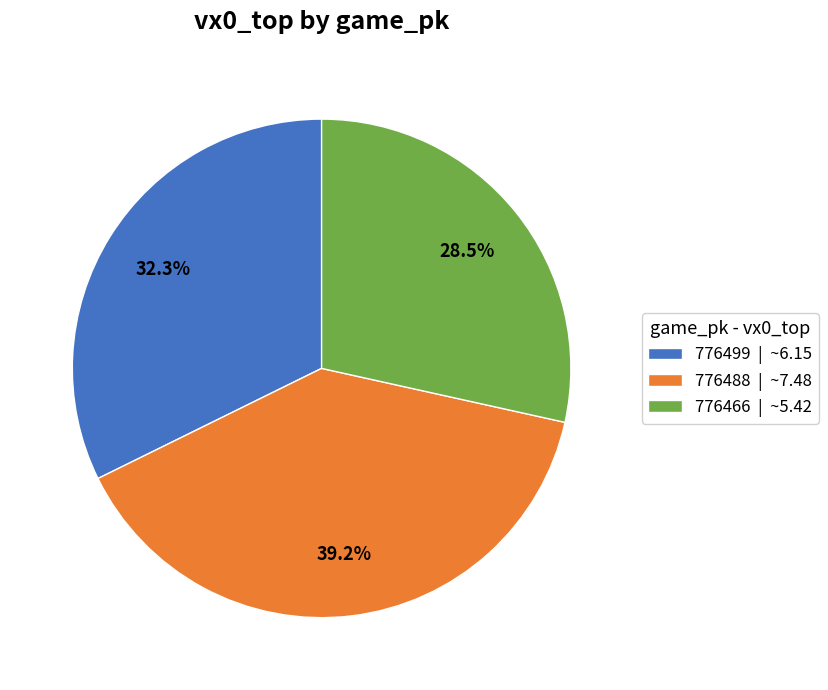

What is the largest slice in the pie chart?

776488